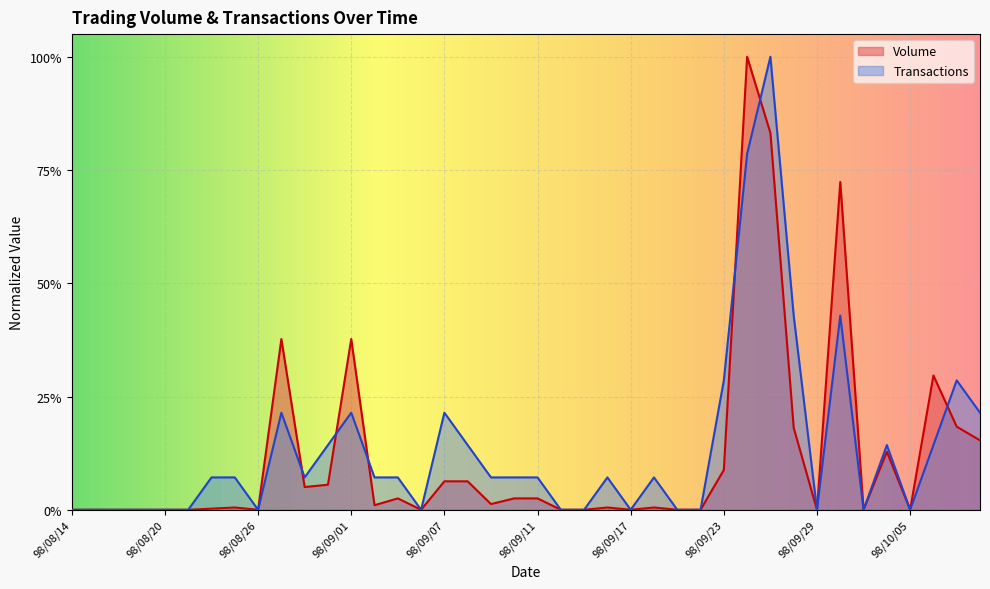

What position from the right is 98/09/22?

13